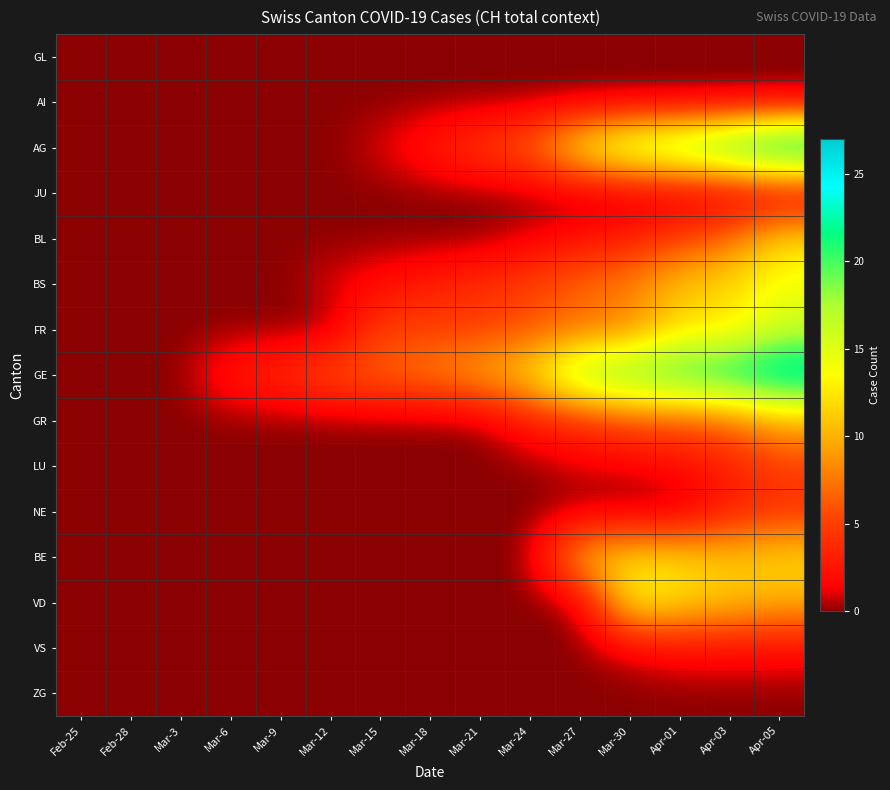

Rank the series by their maximum value, from lowest to highest.

GL, AI, JU, ZG, VS, NE, LU, GR, BL, BE, BS, VD, FR, GE, AG